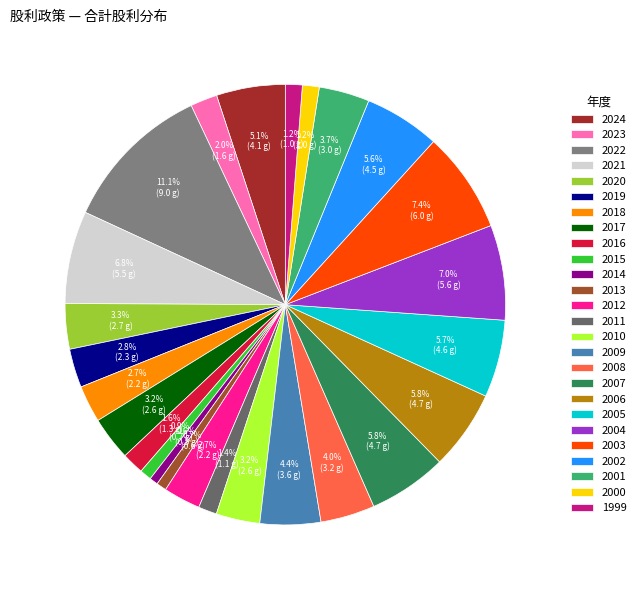

Count the number of slices in the pie.

26